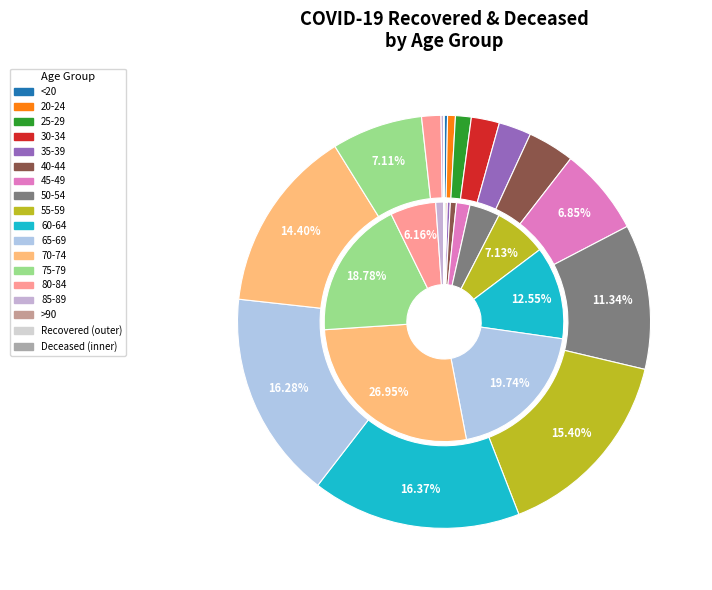

The 11 slice represents 27% of the pie. True or false?

True